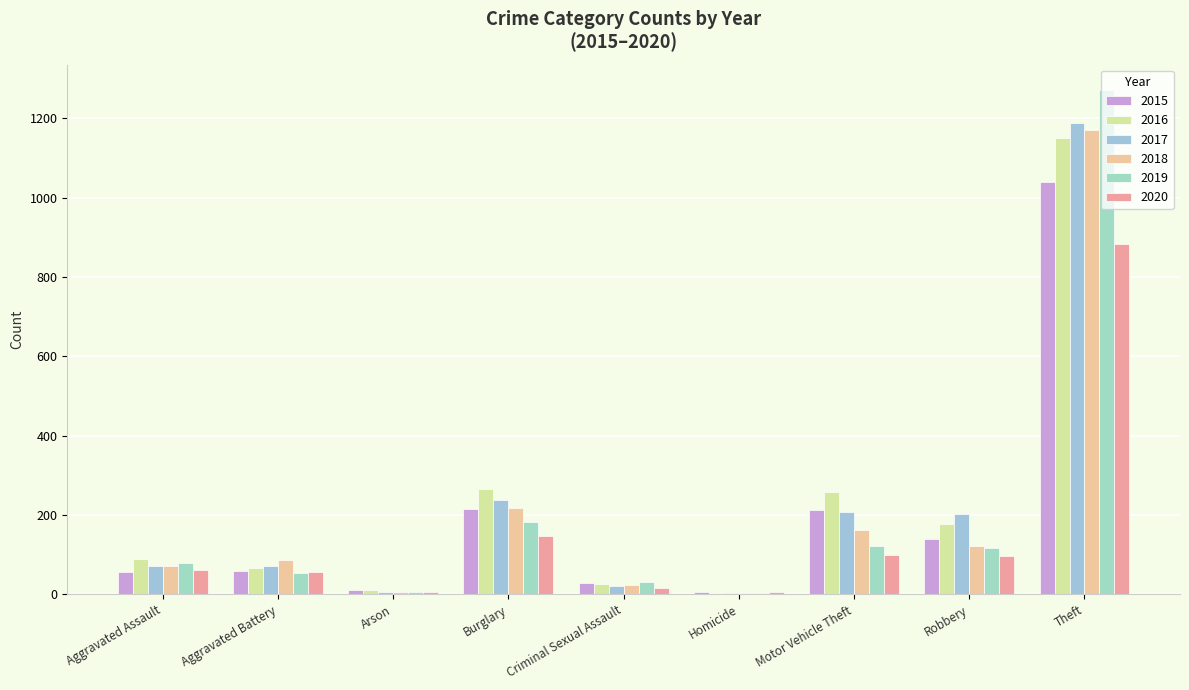

Reading left to right, list all the values displayed in this chart.

2015: 56	60	10	216	29	5	212	139	1041
2016: 88	66	12	266	25	4	259	178	1151
2017: 72	71	7	237	22	4	208	202	1188
2018: 72	86	7	218	24	4	163	121	1170
2019: 80	53	5	182	31	4	123	116	1272
2020: 62	57	7	148	15	5	99	97	884